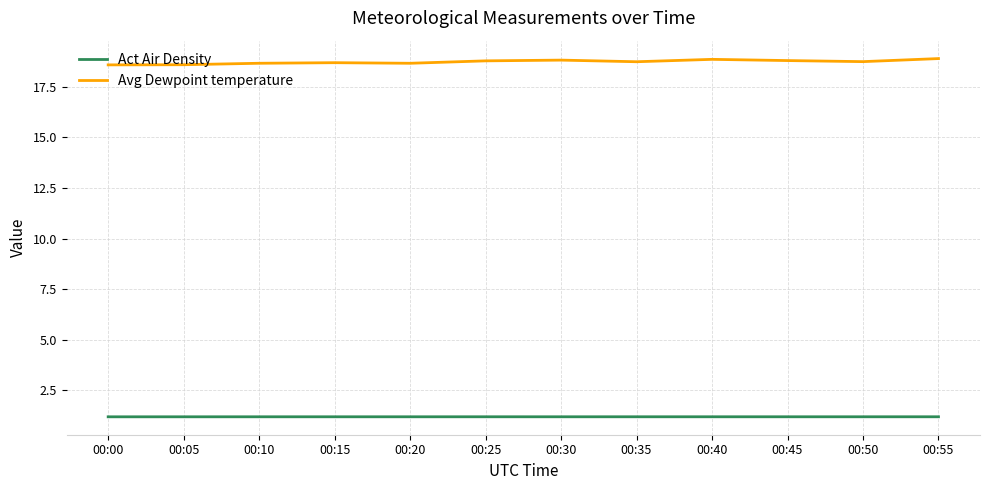

Which series has the largest range (max minus min)?

Avg Dewpoint temperature